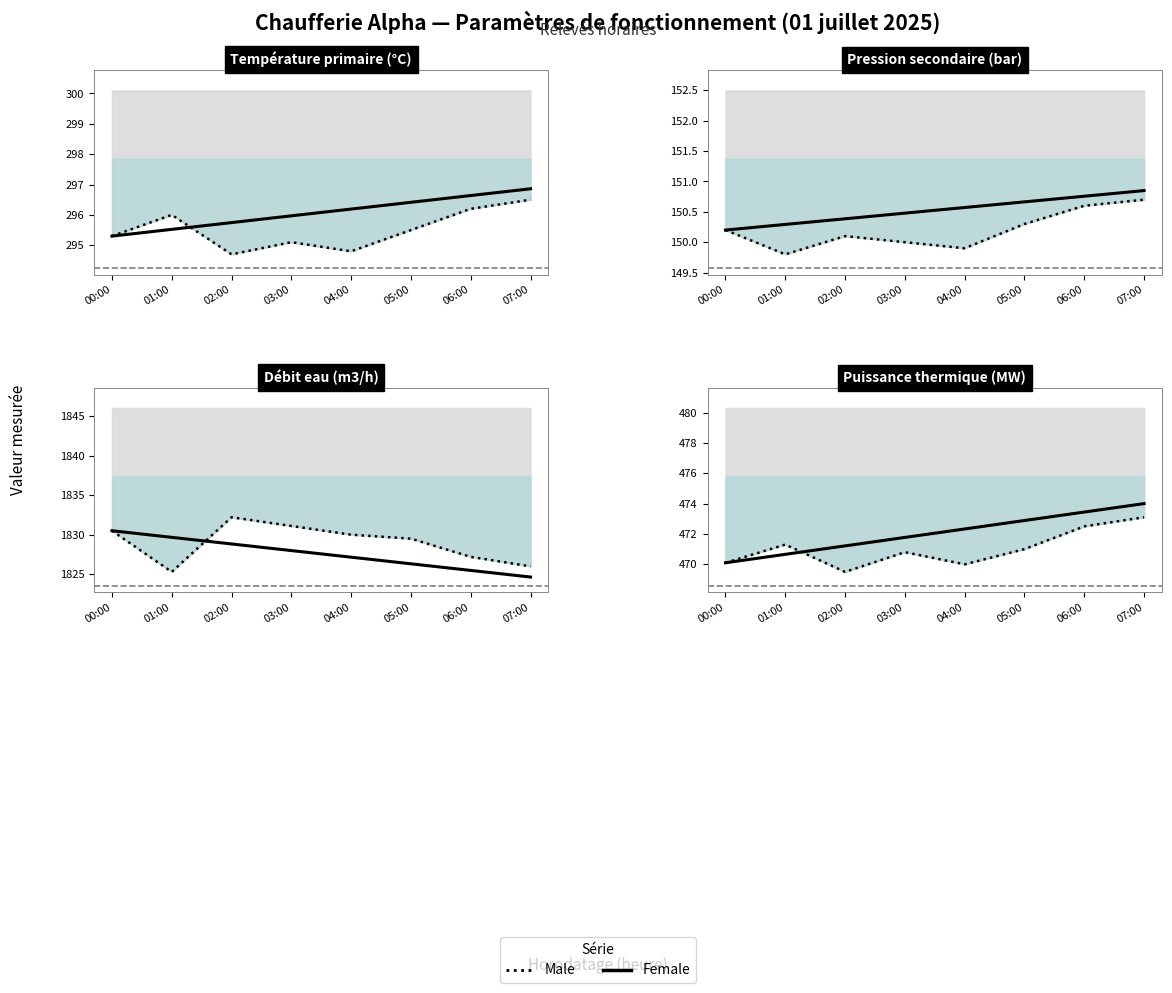

Count the number of data series in this chart.

2